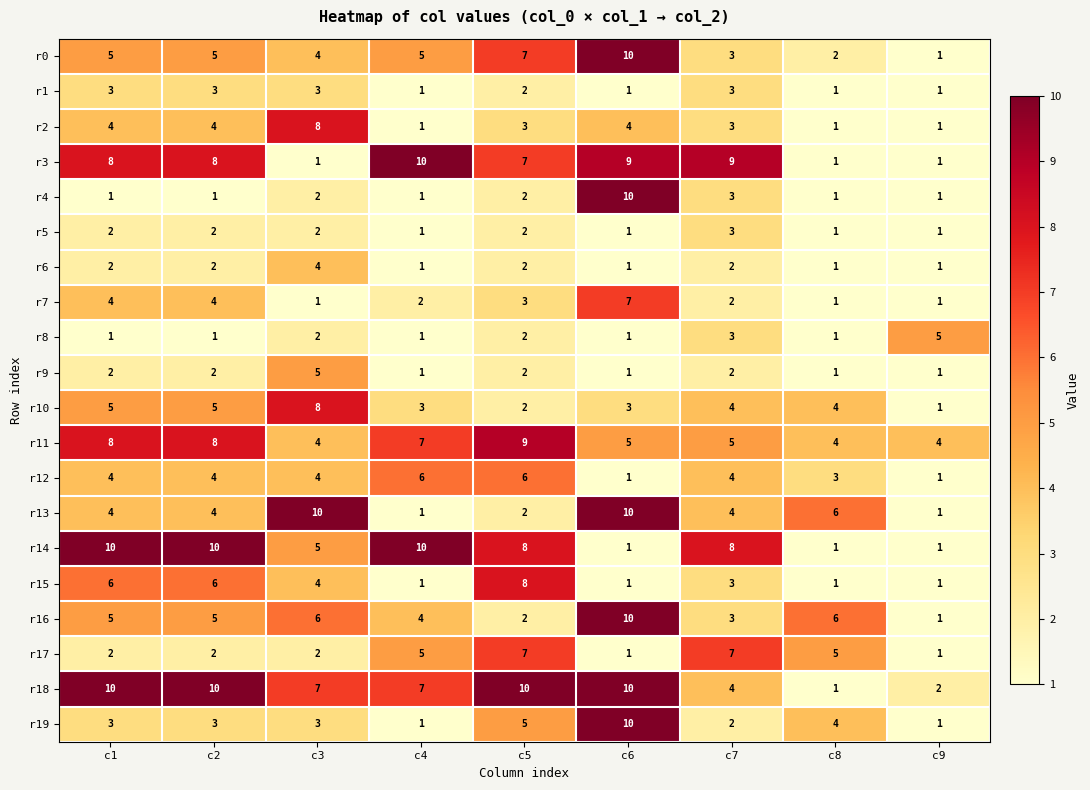

Is the value of r15 at c2 greater than the value of r7 at c2?

Yes